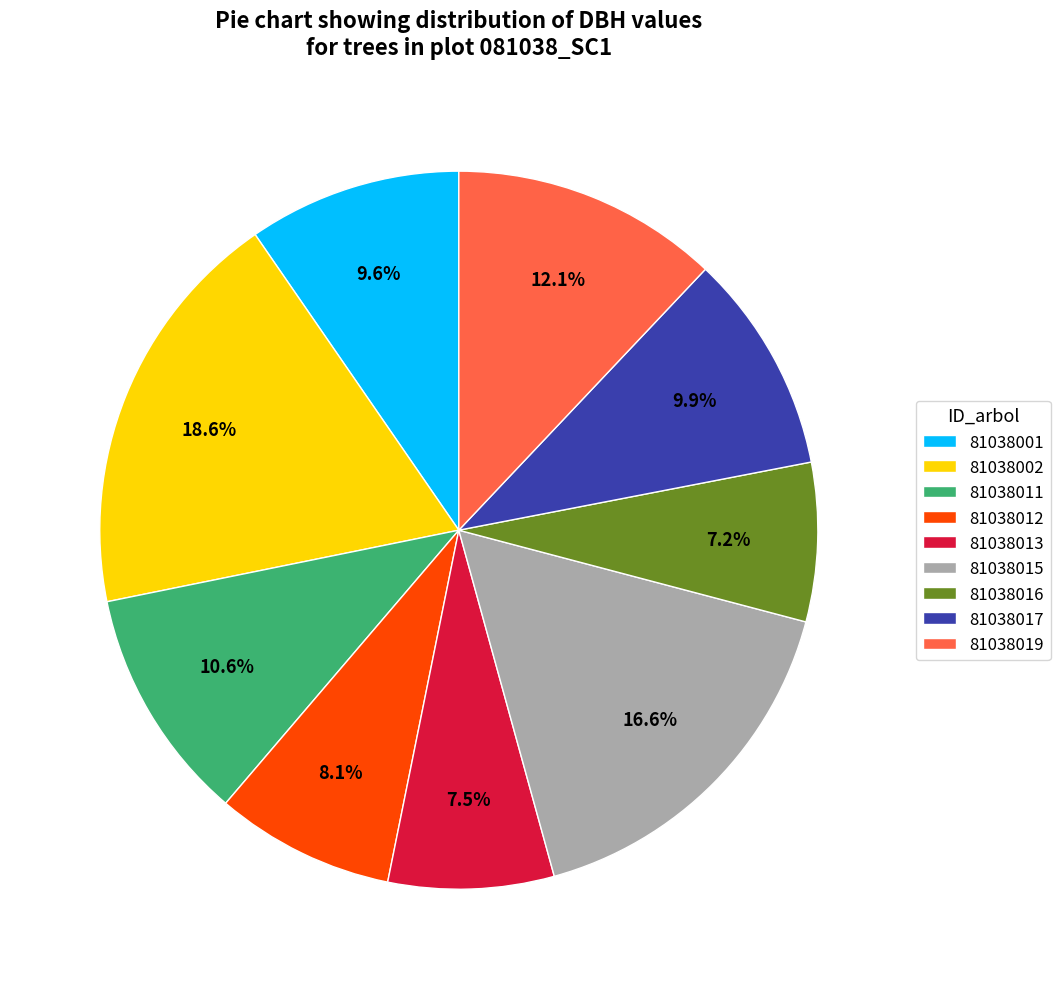

Approximately how many times larger is the value at 81038001 compared to 81038013?

1.3